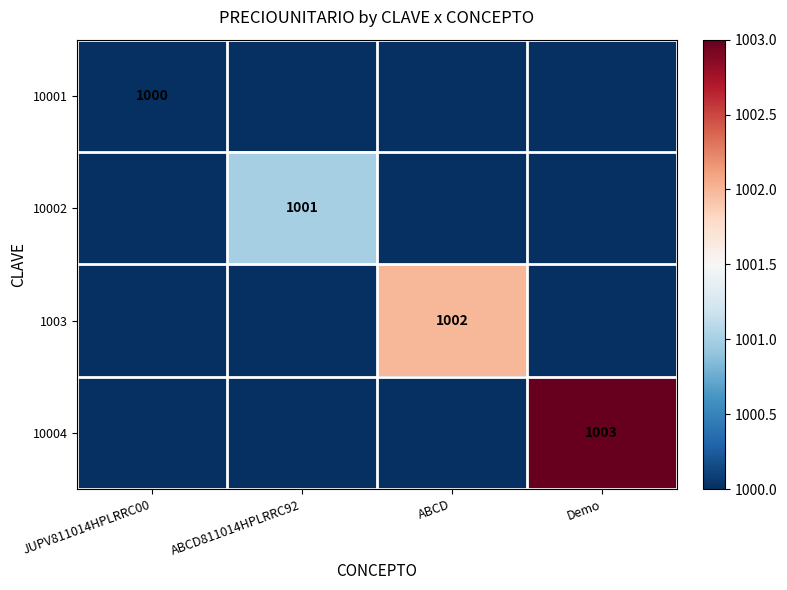

What is the spread (max minus min) of values at JUPV811014HPLRRC00?

1000